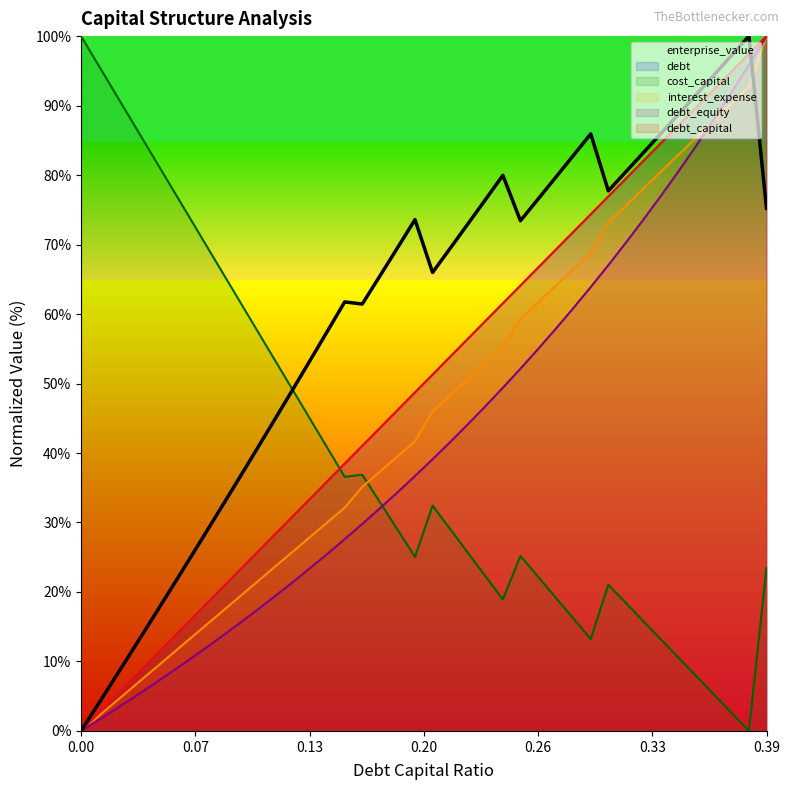

Does the chart display data point markers on the line(s)?

No